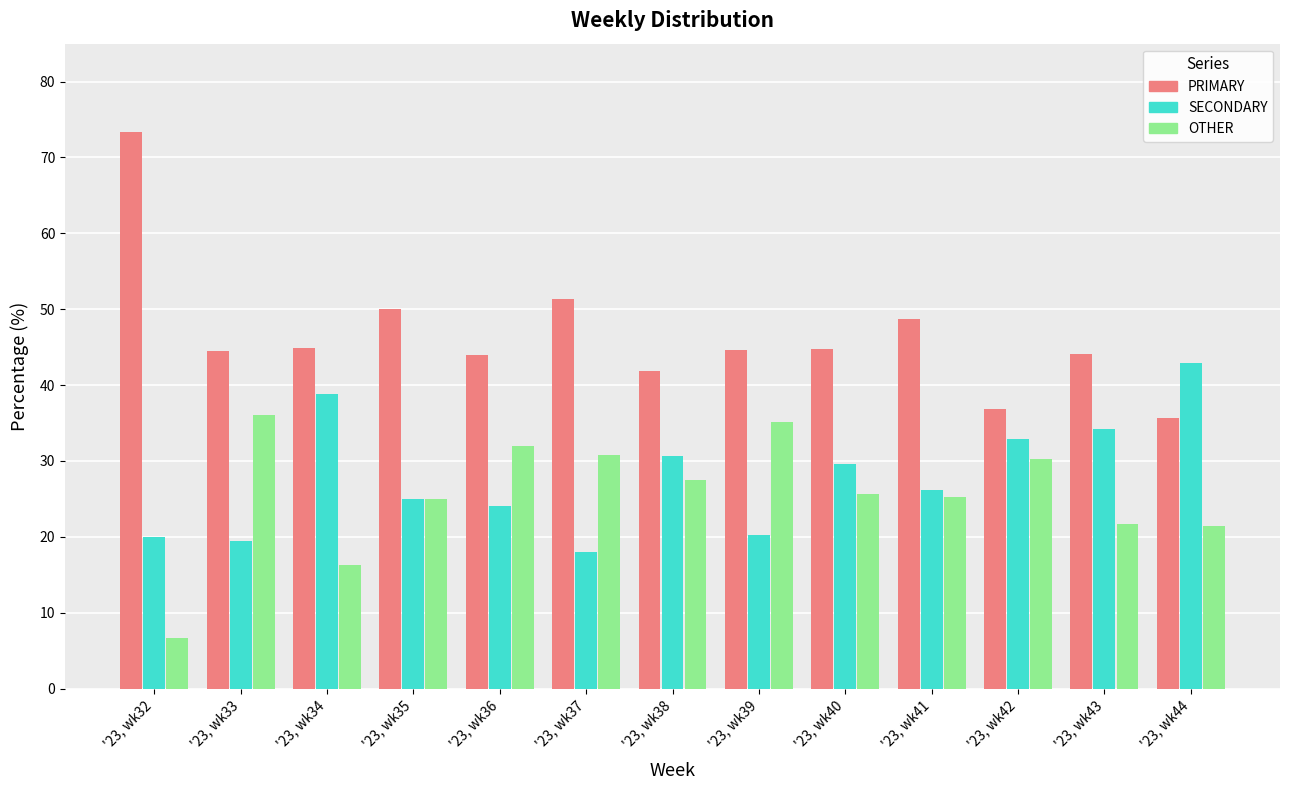

Is the value of SECONDARY at '23, wk35 greater than the value of OTHER at '23, wk44?

Yes